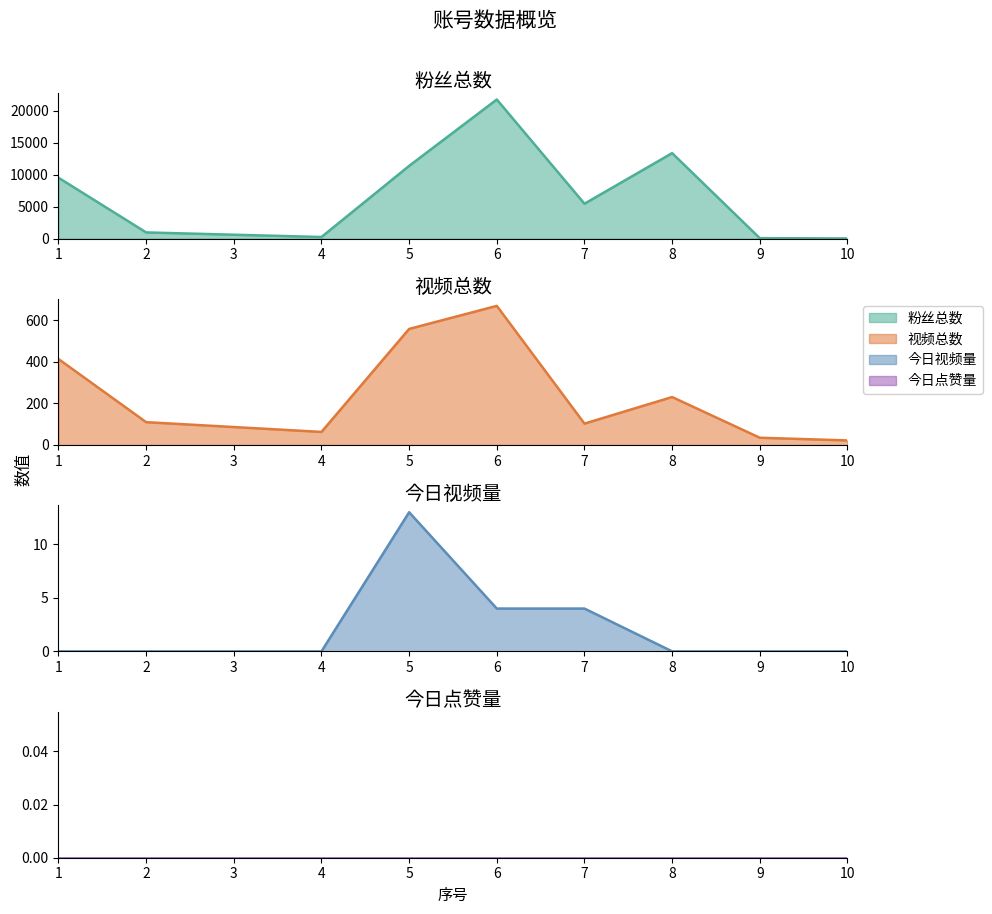

Does the chart display data point markers on the line(s)?

No